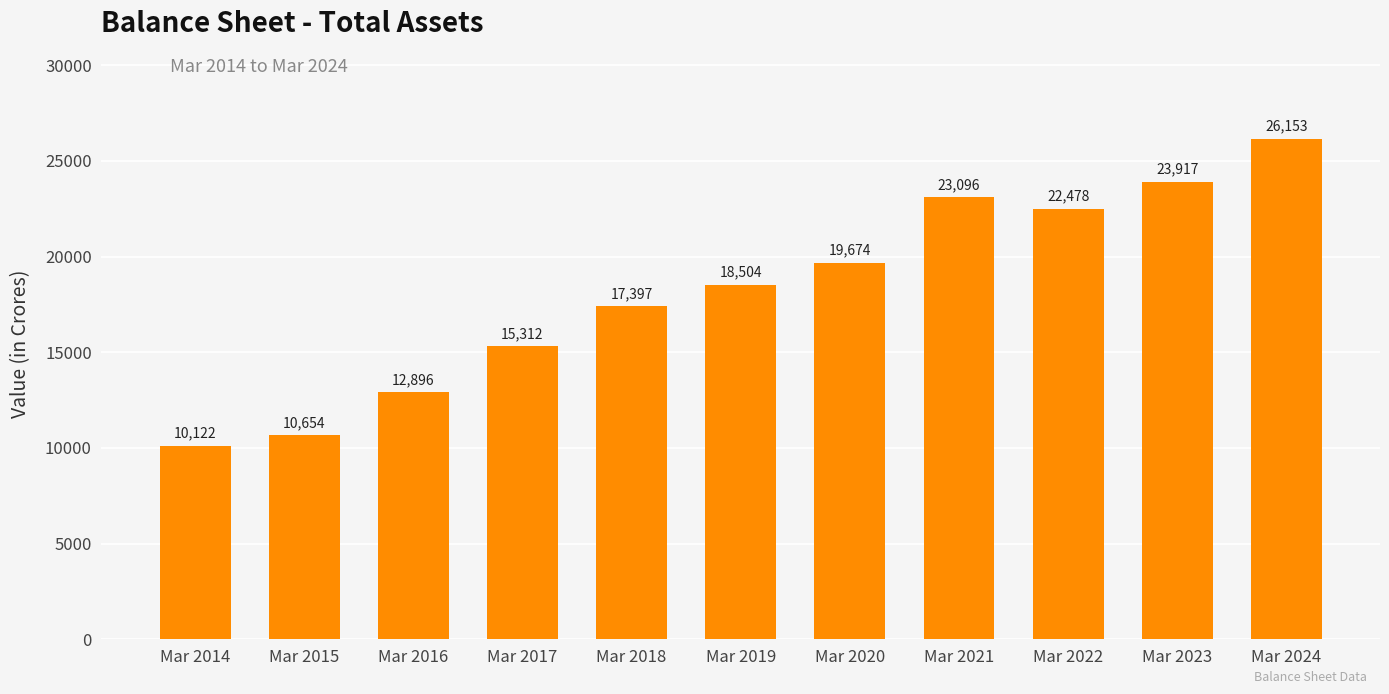

What is the value of the 3rd bar from the left?

12896